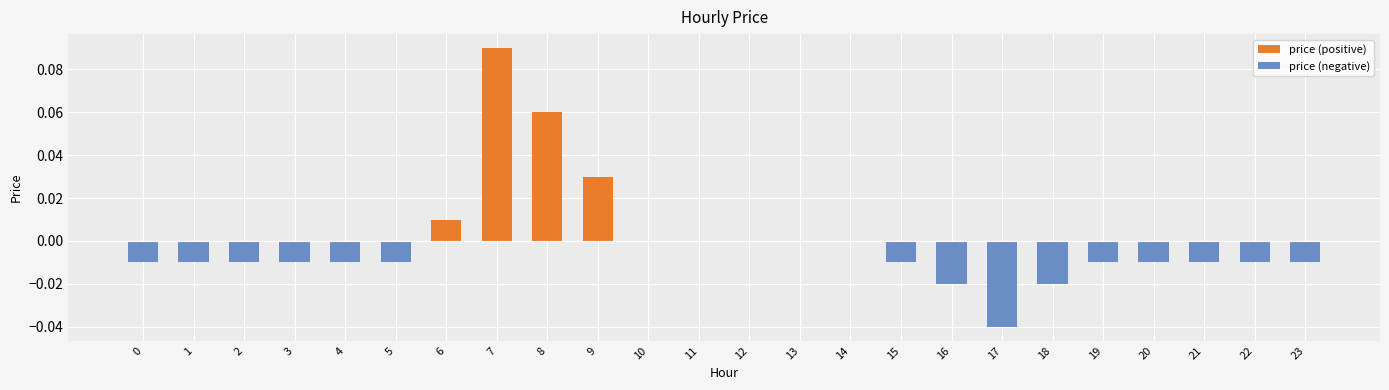

Reading right to left, list all the values displayed in this chart.

price (positive): 23=0.0	22=0.0	21=0.0	20=0.0	19=0.0	18=0.0	17=0.0	16=0.0	15=0.0	14=0.0	13=0.0	12=0.0	11=0.0	10=0.0	9=0.0	8=0.1	7=0.1	6=0.0	5=0.0	4=0.0	3=0.0	2=0.0	1=0.0	0=0.0
price (negative): 23=-0.0	22=-0.0	21=-0.0	20=-0.0	19=-0.0	18=-0.0	17=-0.0	16=-0.0	15=-0.0	14=0.0	13=0.0	12=0.0	11=0.0	10=0.0	9=0.0	8=0.0	7=0.0	6=0.0	5=-0.0	4=-0.0	3=-0.0	2=-0.0	1=-0.0	0=-0.0